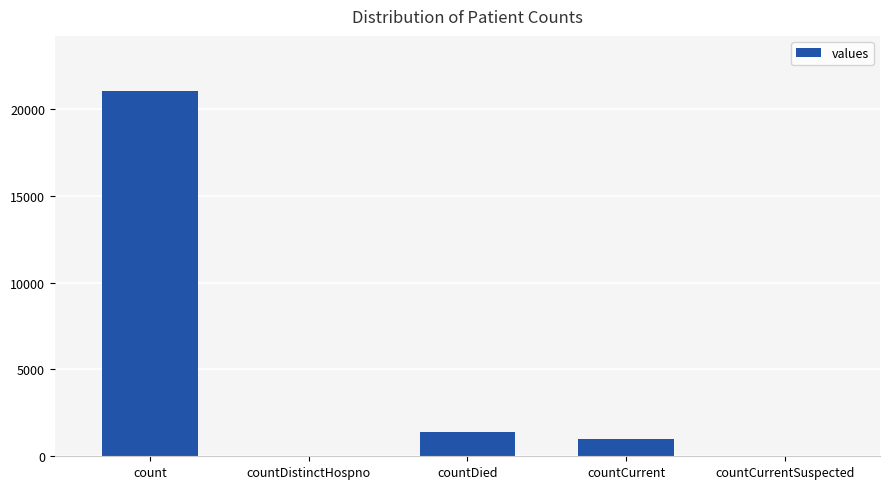

How many categories are shown in the chart?

5